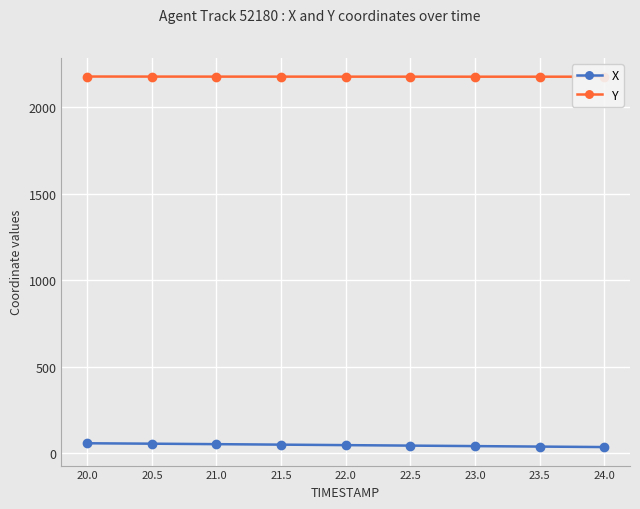

Which series has the widest spread of values?

X